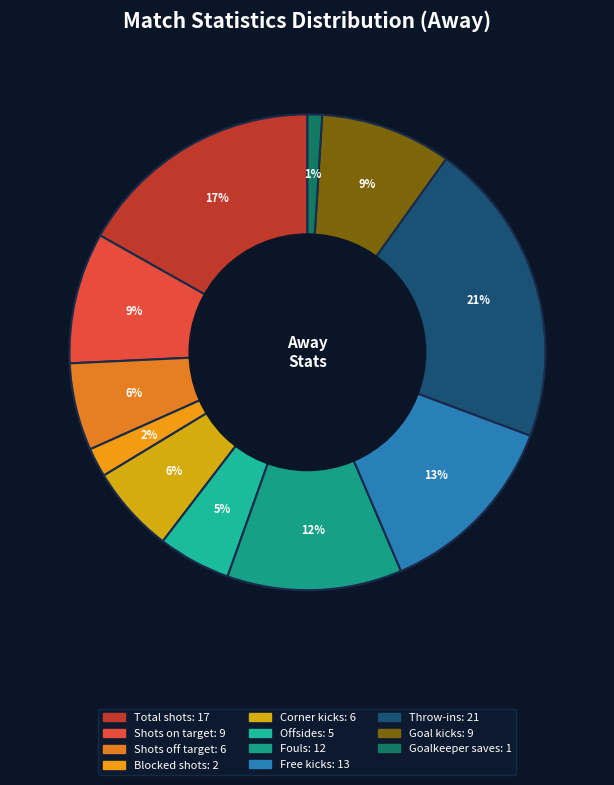

What is the smallest slice in the pie chart?

Goalkeeper saves